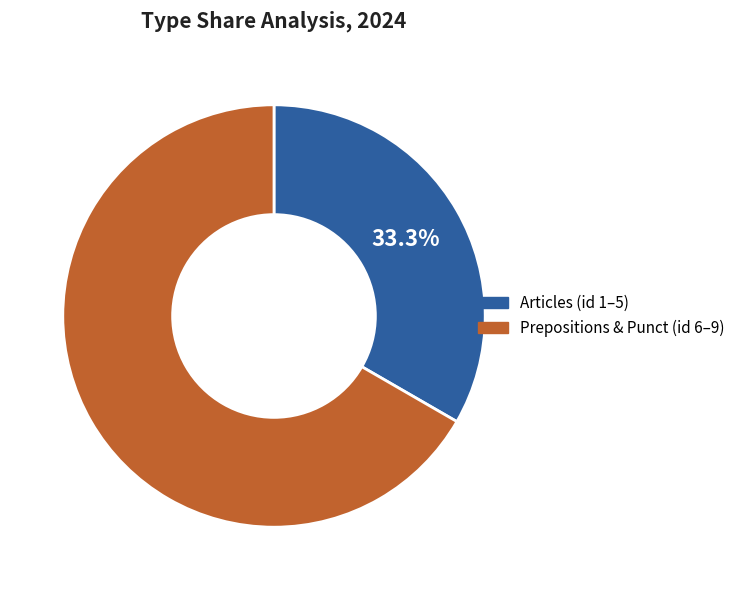

To the nearest percent, what is the average slice percentage?

50%